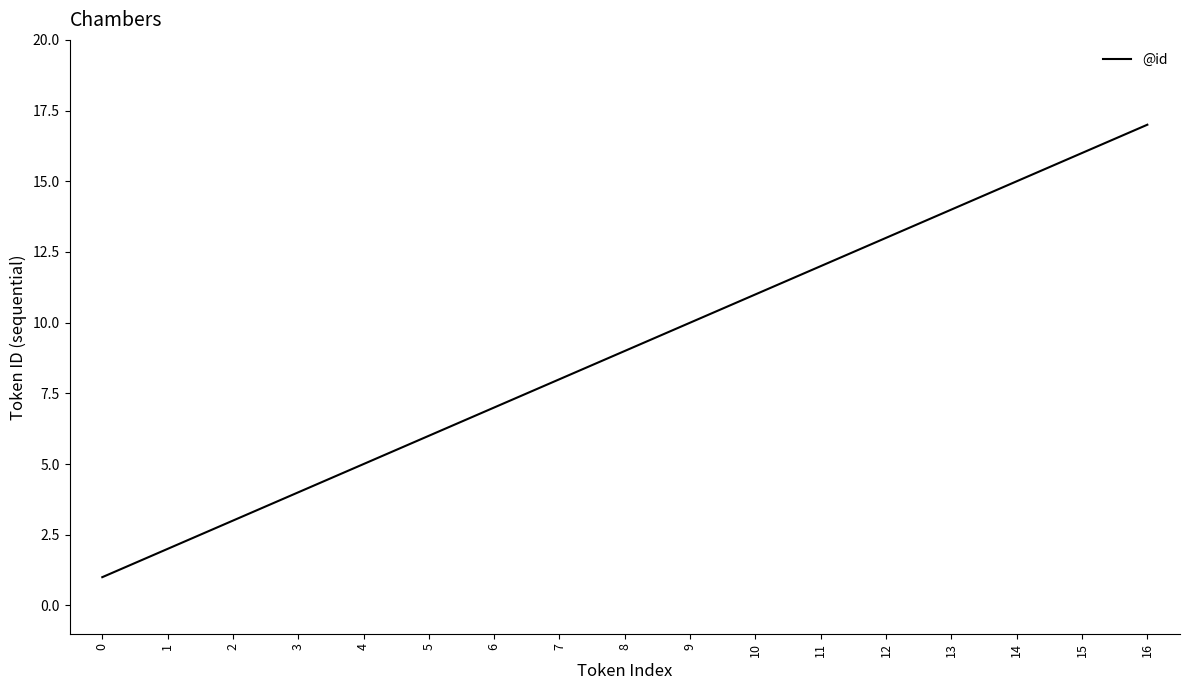

What is the sum of the values at 3 and 11?

16